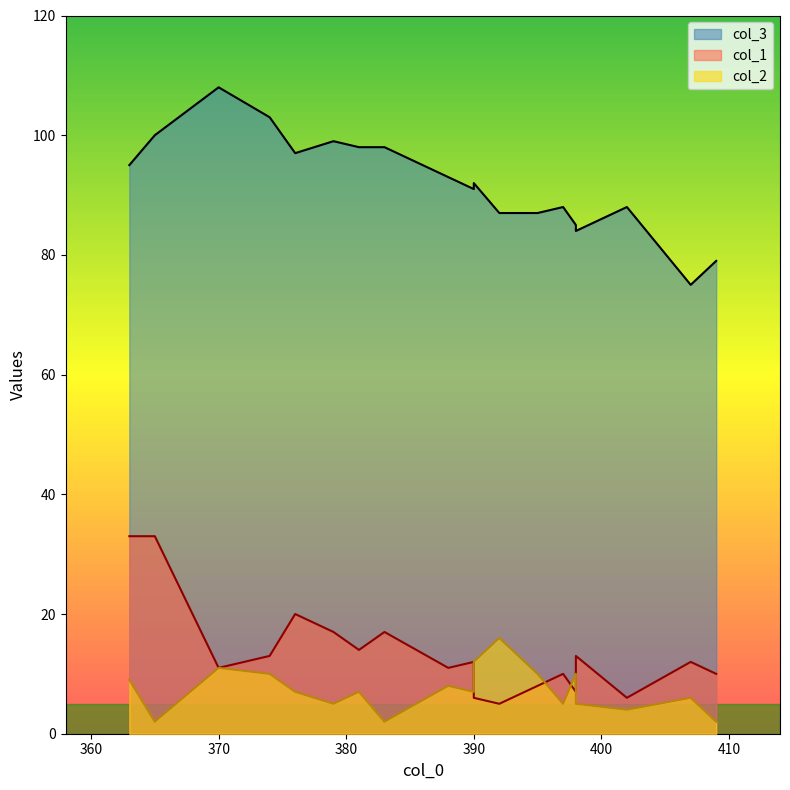

Rank the categories by col_3 value from lowest to highest.

407, 409, 398, 398, 395, 392, 402, 397, 390, 390, 388, 363, 376, 381, 383, 379, 365, 374, 370